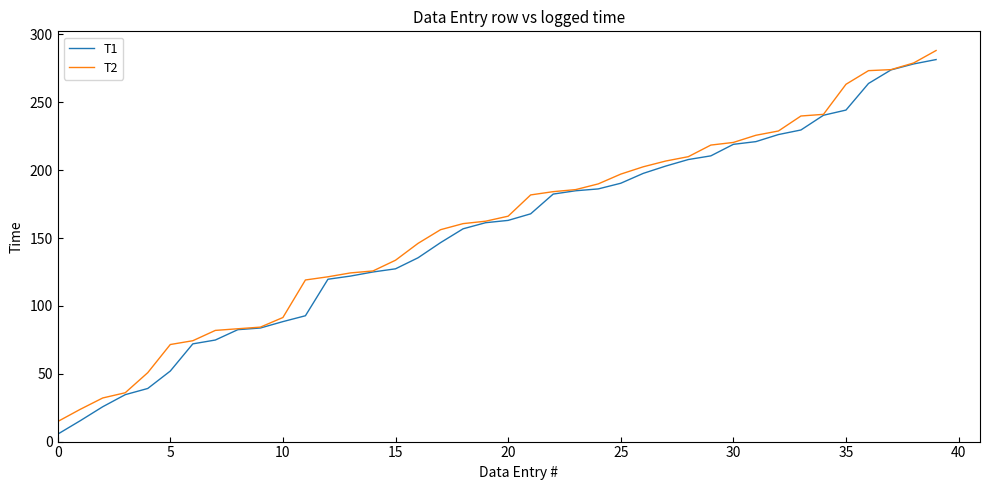

List the series in order of their overall mean, lowest first.

T1, T2